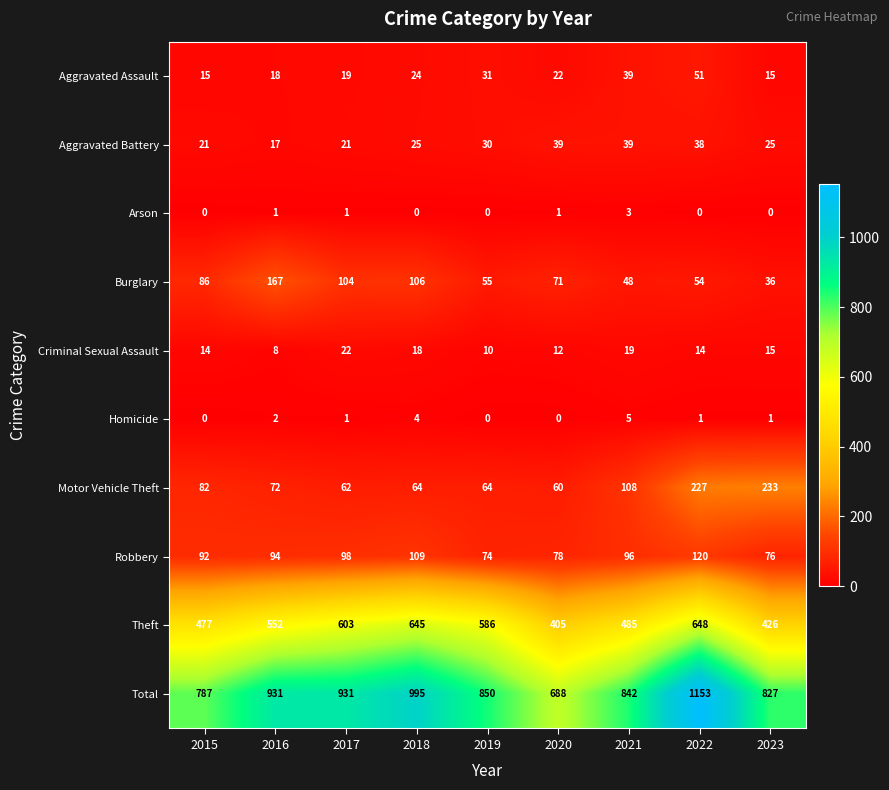

What is the approximate value of Motor Vehicle Theft at 2020, to the nearest 50?

50